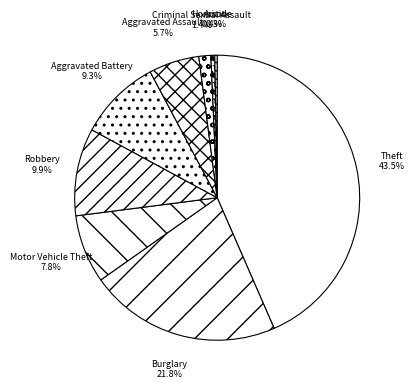

True or false: Motor Vehicle Theft accounts for 8% of the total.

True